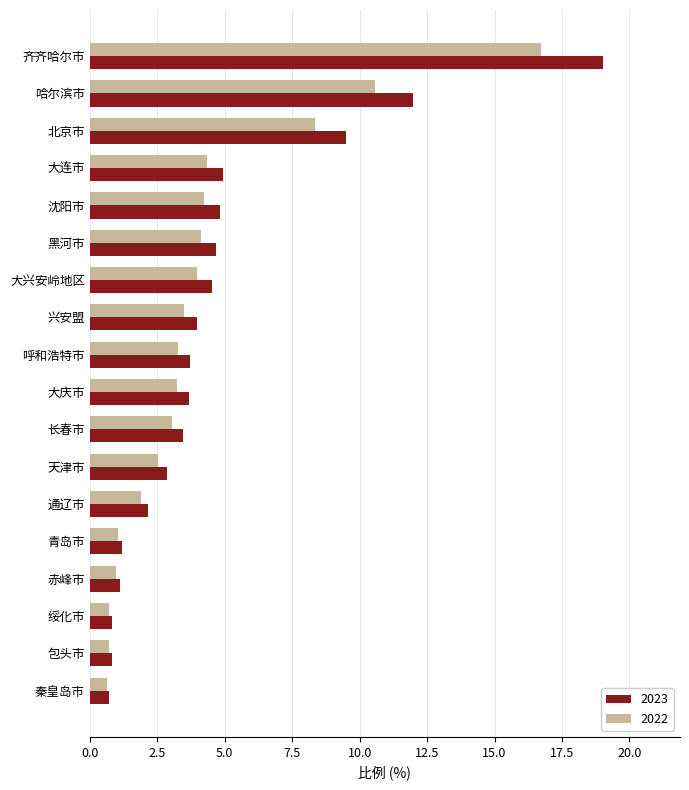

What is the difference between the second highest and minimum values in the 2022 series?

9.9